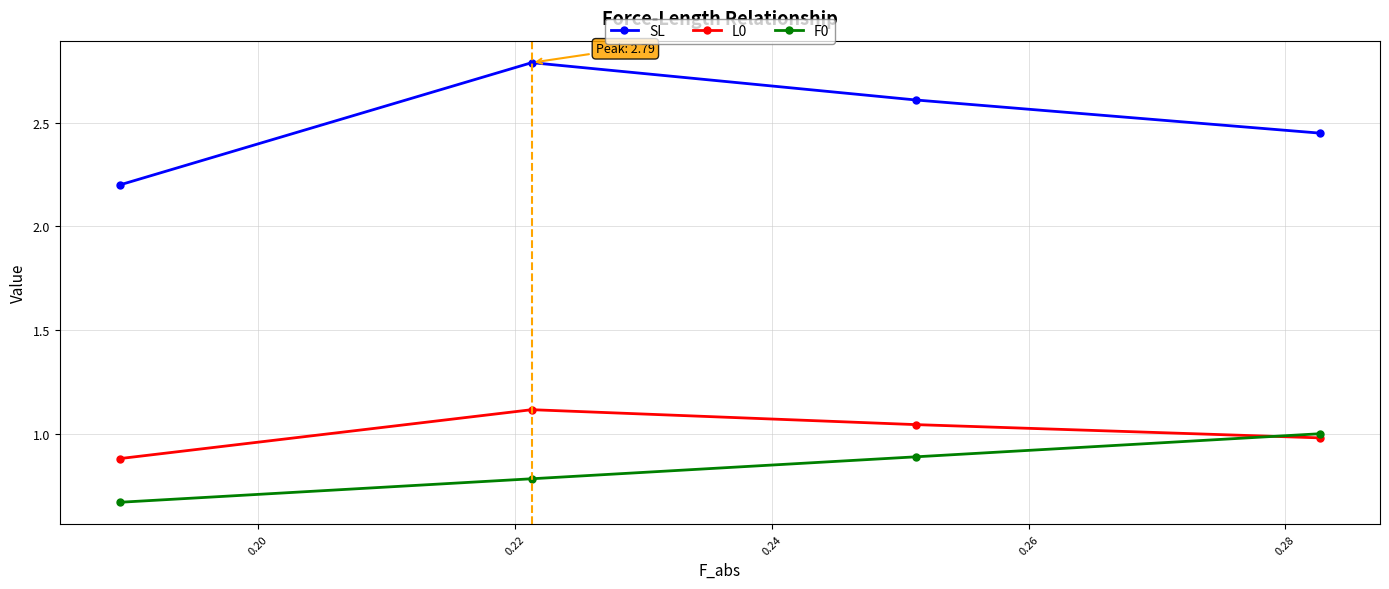

At how many categories does at least one series exceed 2?

4